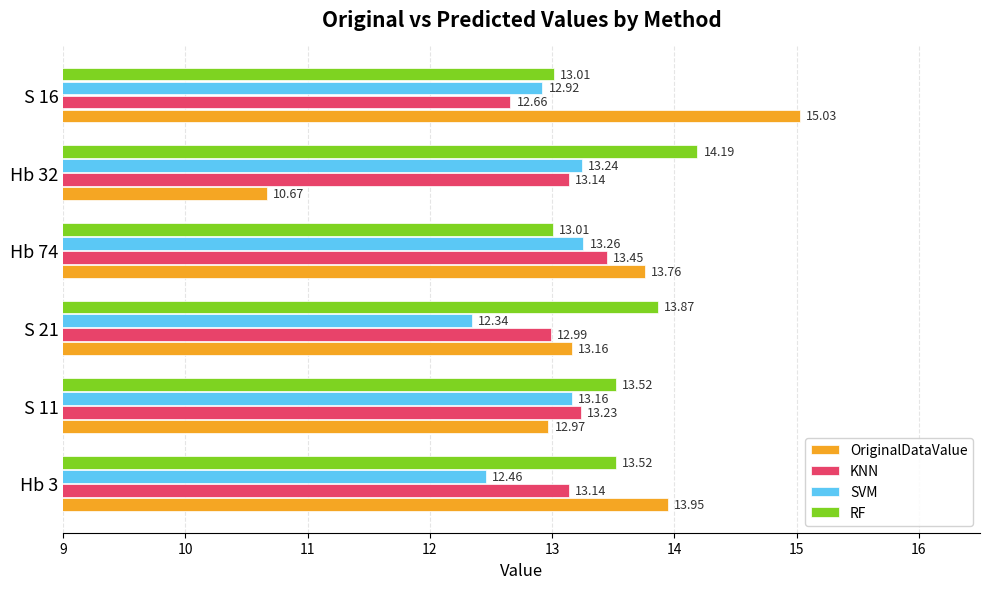

What is the average value of the SVM series?

12.9